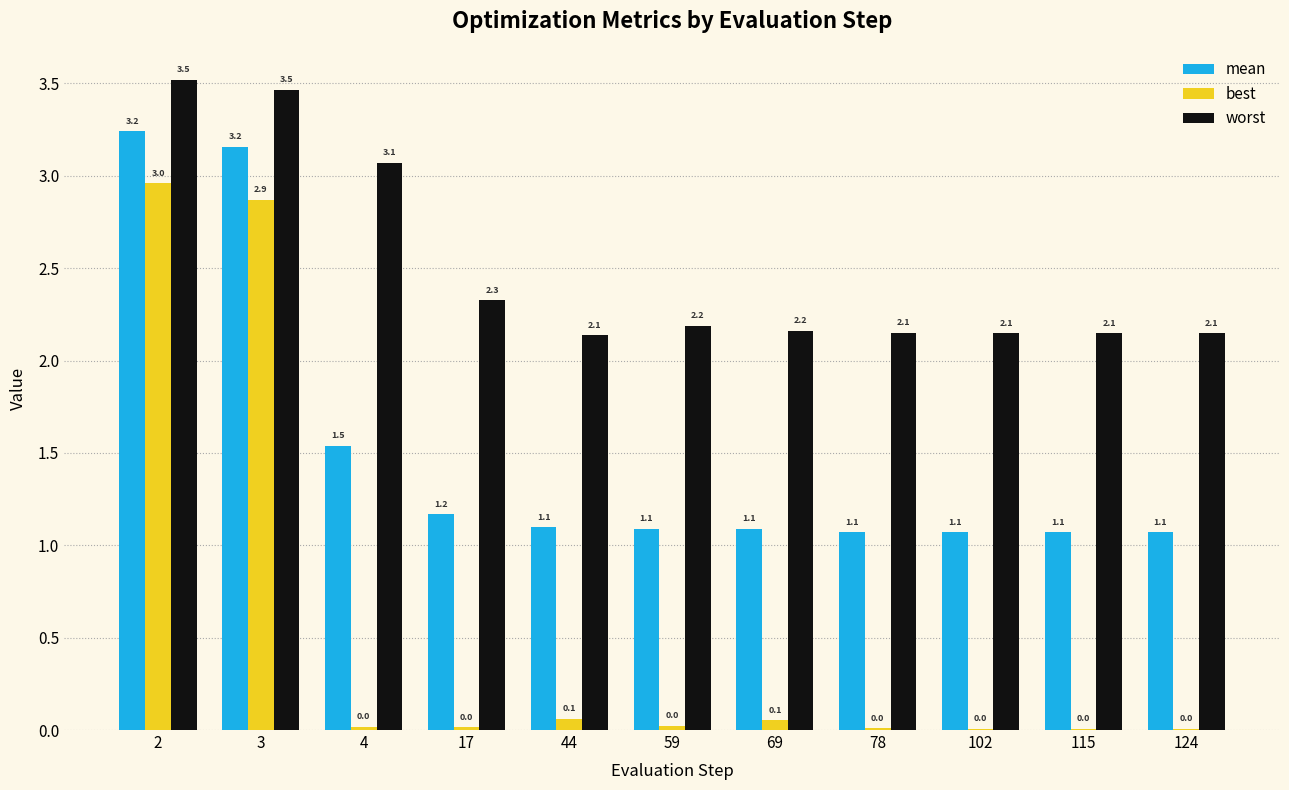

What is the greatest value displayed?

3.5